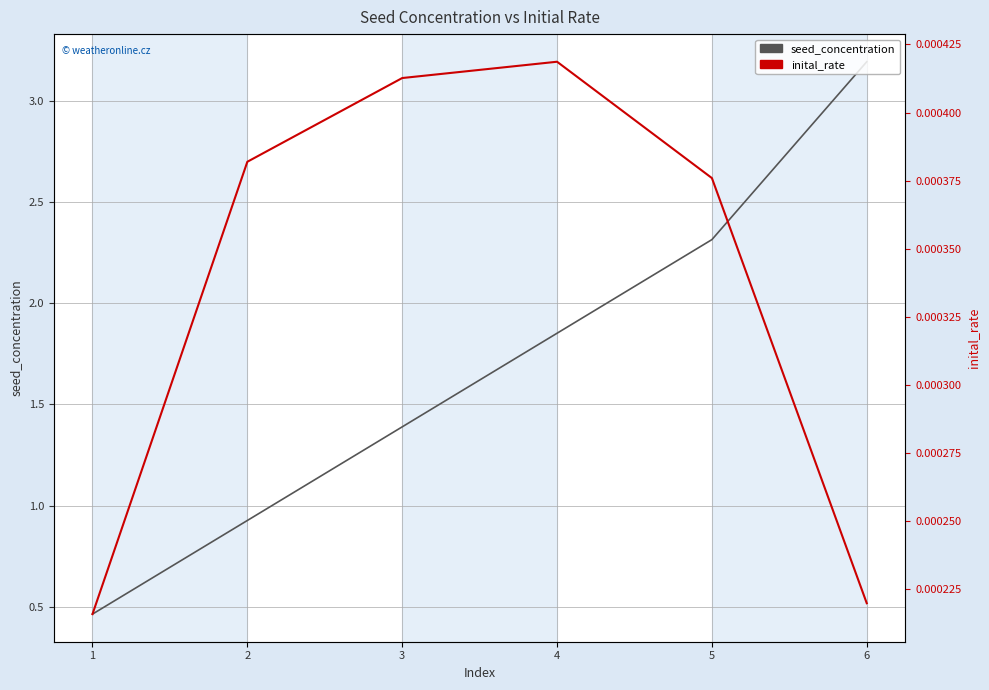

True or false: seed_concentration and inital_rate intersect in this chart.

False